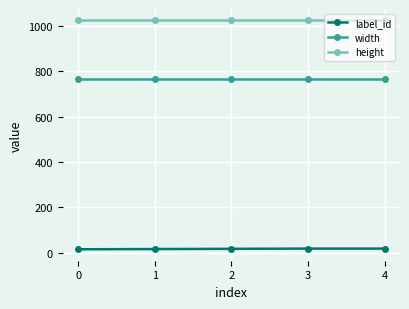

Which series has the largest total across all categories?

height